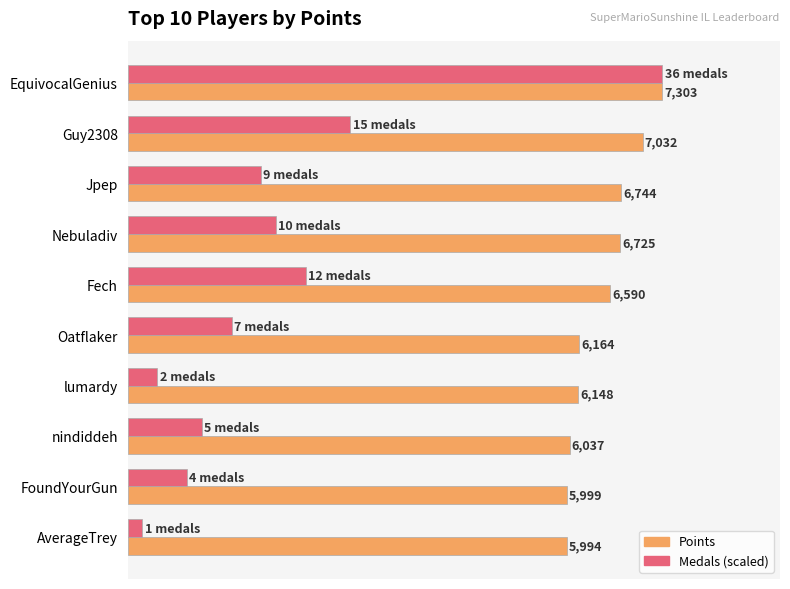

At which category does the chart reach its minimum across all series?

AverageTrey